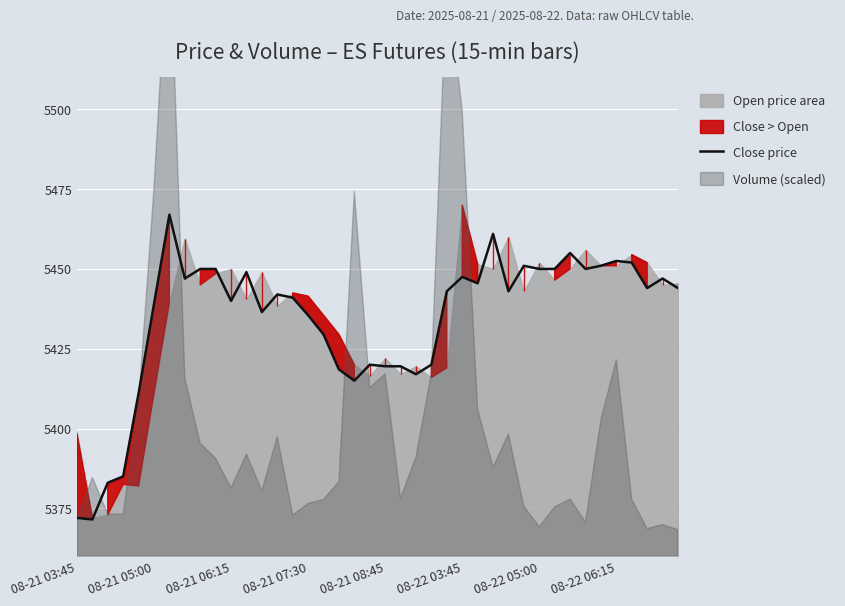

How many points are higher than both their immediate neighbors (excluding endpoints)?

10